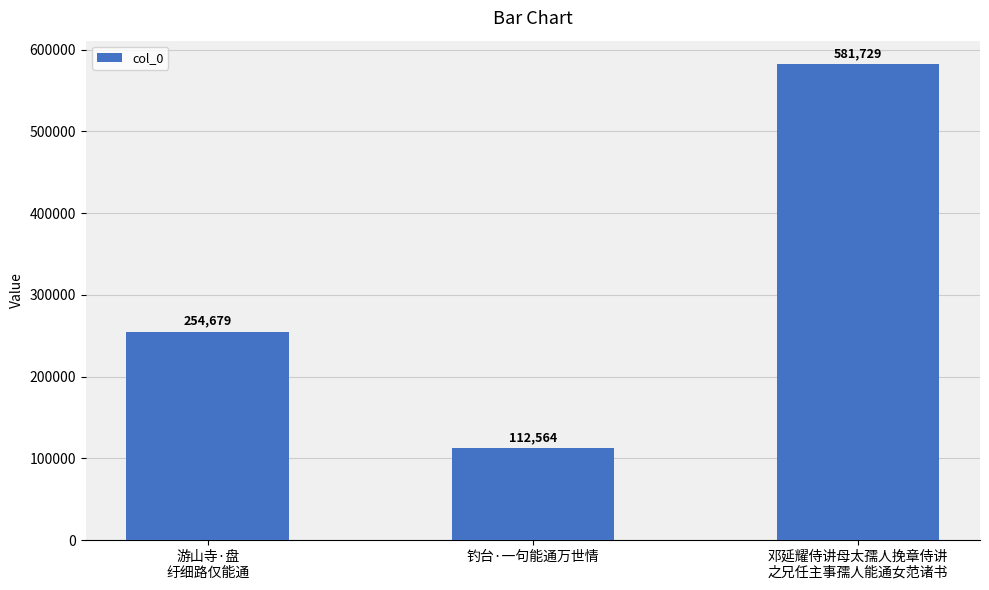

Which has a higher value, 游山寺·盘
纡细路仅能通 or 钓台·一句能通万世情?

游山寺·盘
纡细路仅能通